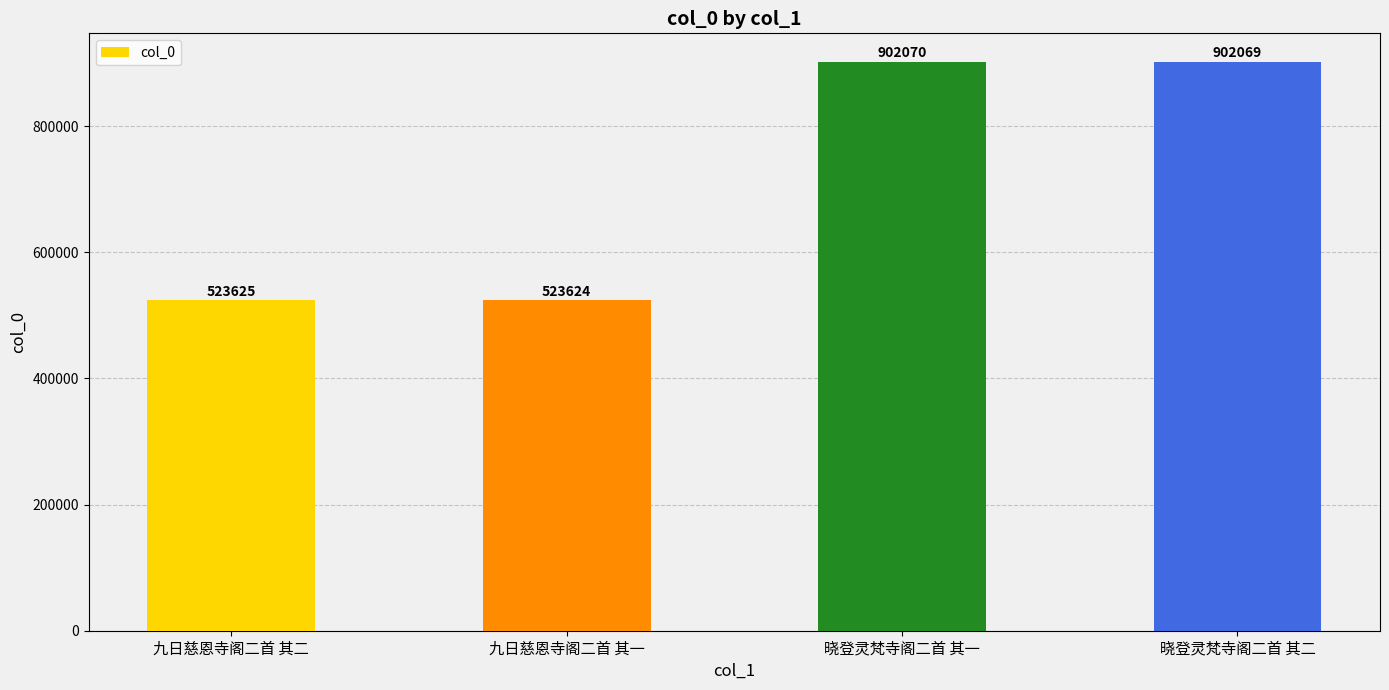

What is the difference between the second highest and minimum values?

378445